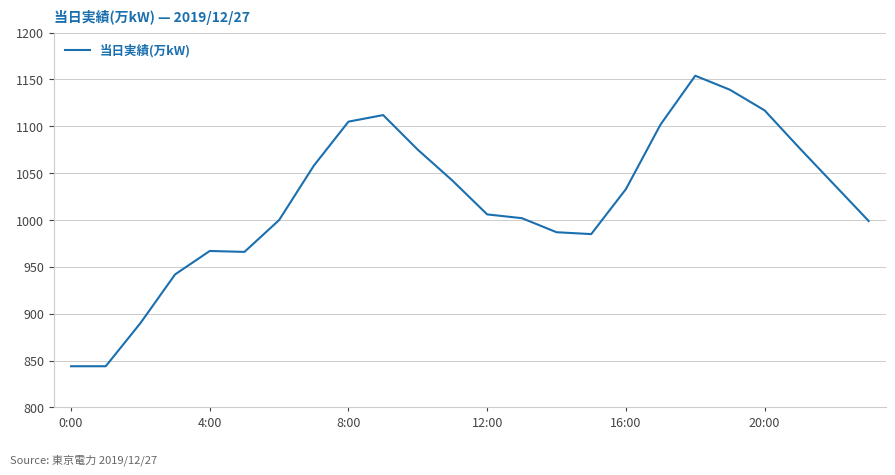

What is the minimum value shown in the chart?

844